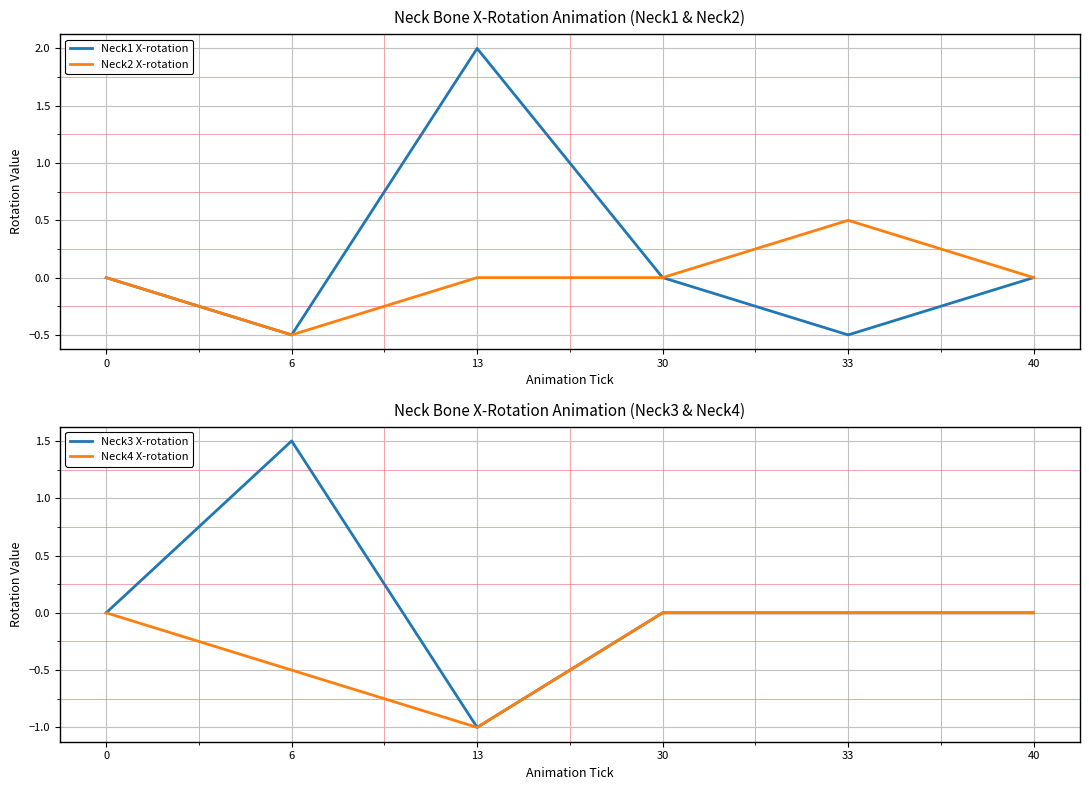

Reading left to right, what are all the values shown in this chart?

Neck1 X-rotation: 0.0	-0.5	2.0	0.0	-0.5	0.0
Neck2 X-rotation: 0.0	-0.5	0.0	0.0	0.5	0.0
Neck3 X-rotation: 0.0	1.5	-1.0	0.0	0.0	0.0
Neck4 X-rotation: 0.0	-0.5	-1.0	0.0	0.0	0.0